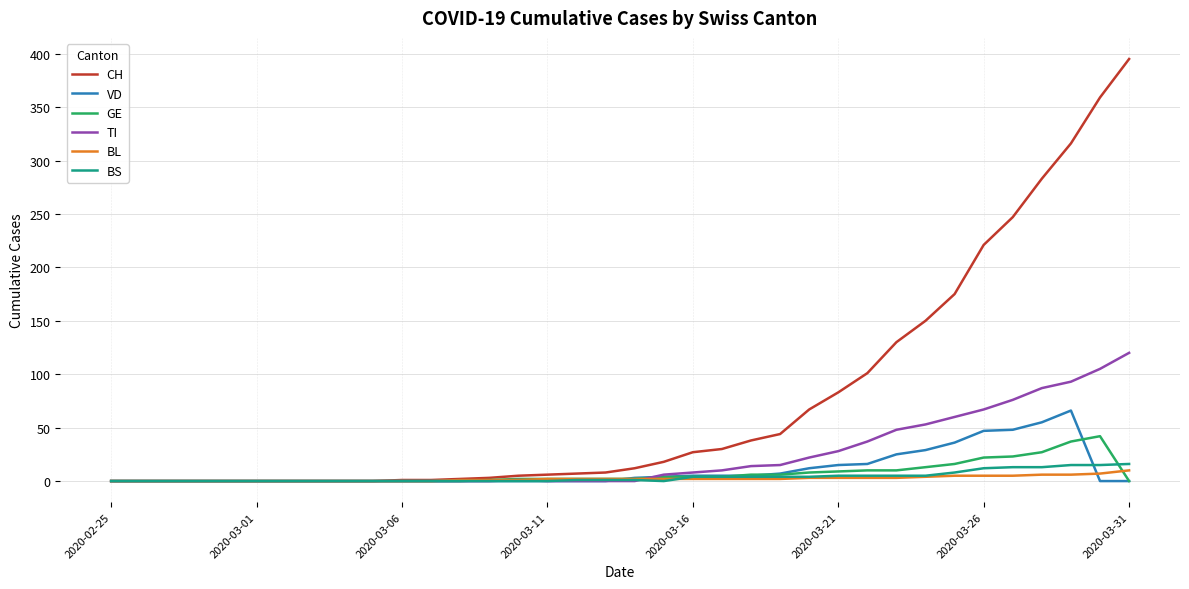

Which series has the widest spread of values?

CH